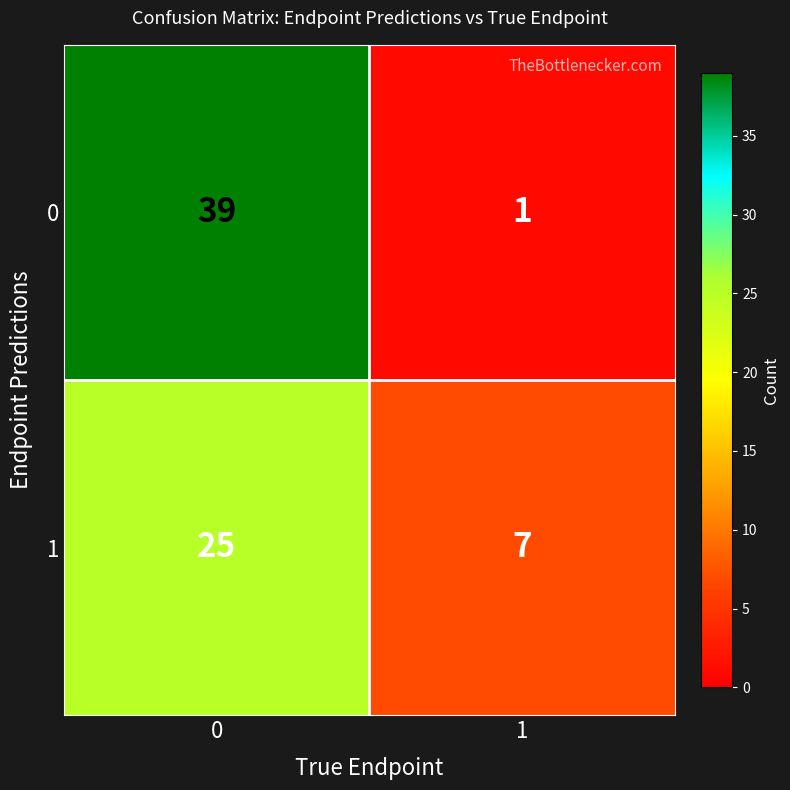

Reading right to left, extract all data points from this chart.

0: 1	39
1: 7	25